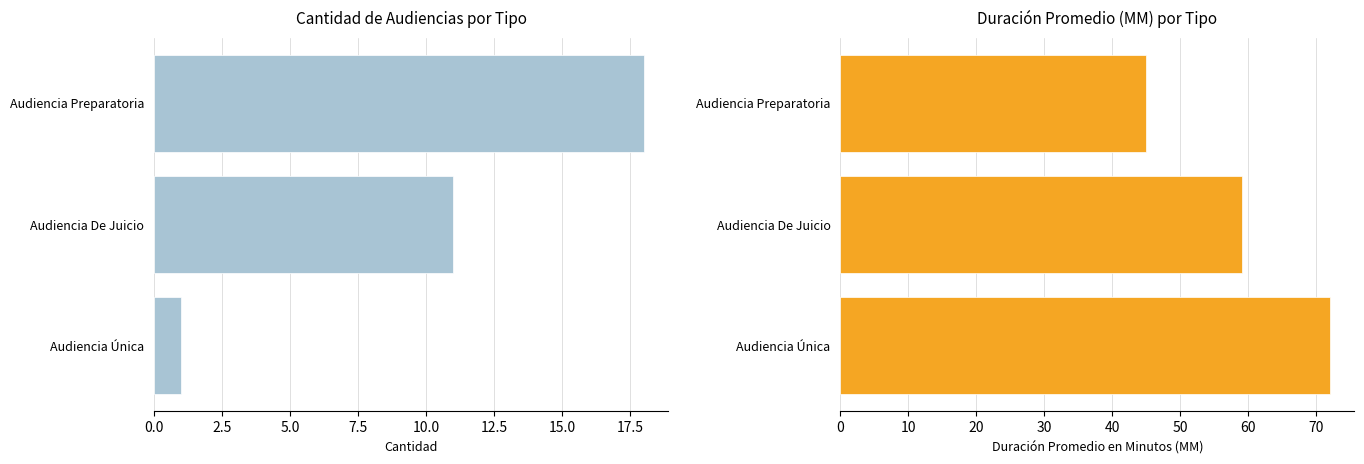

How many data points in Duración Promedio en Minutos (MM) are above 59?

1